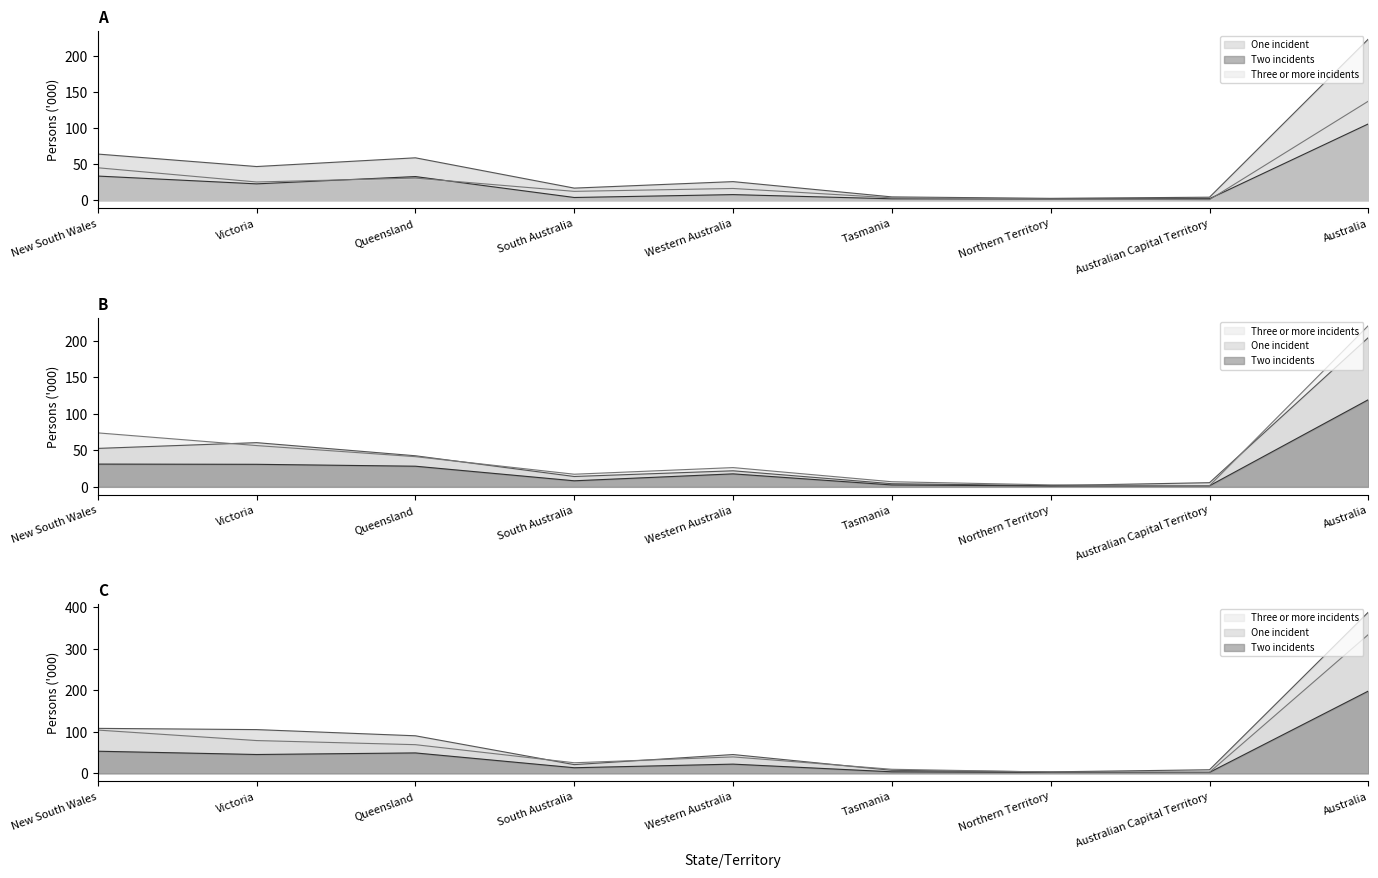

List the series in order of their peak value, lowest first.

Two incidents, Three or more incidents, One incident